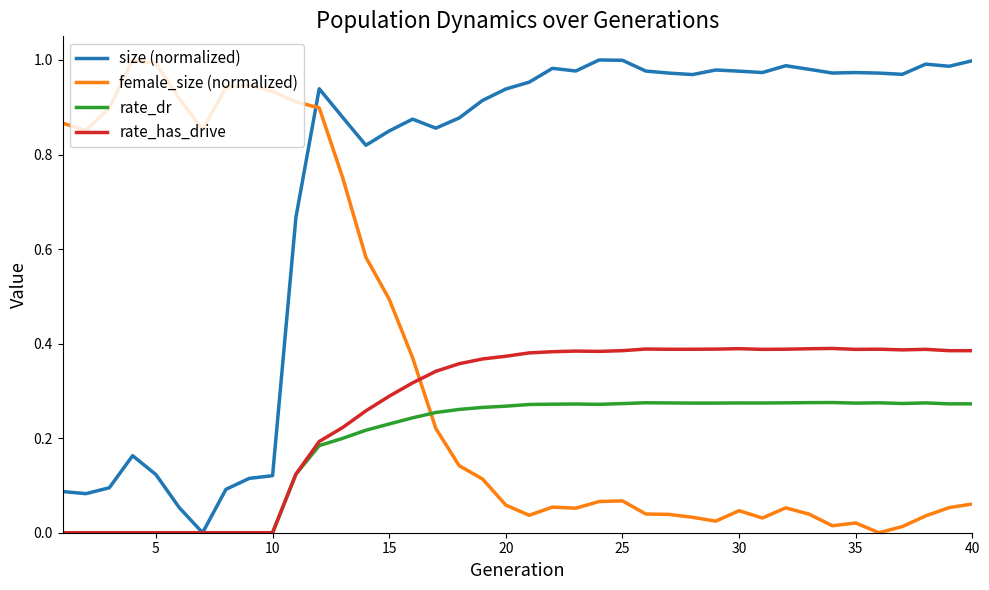

Which series has the largest total across all categories?

size (normalized)